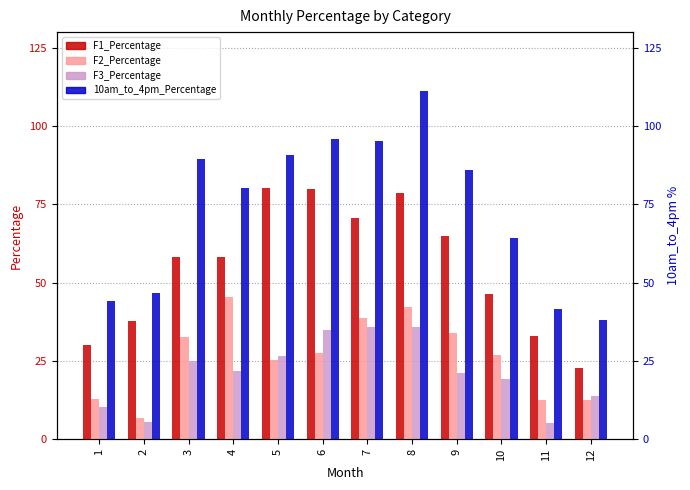

What is the sum of all 10am_to_4pm_Percentage values?

883.2